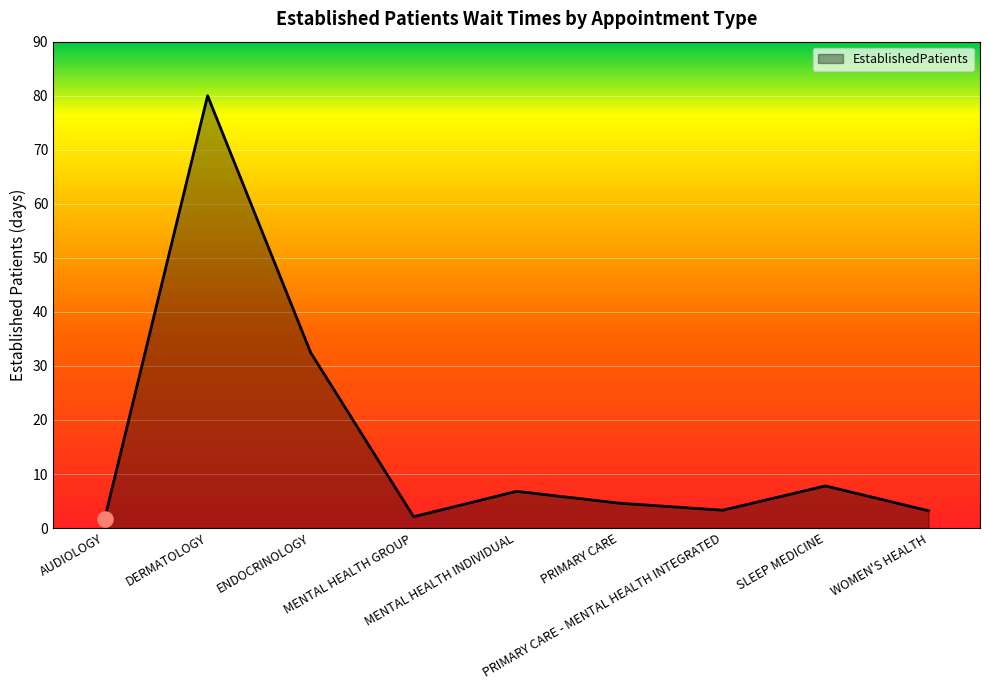

What is the change in value from DERMATOLOGY to MENTAL HEALTH INDIVIDUAL?

-73.2